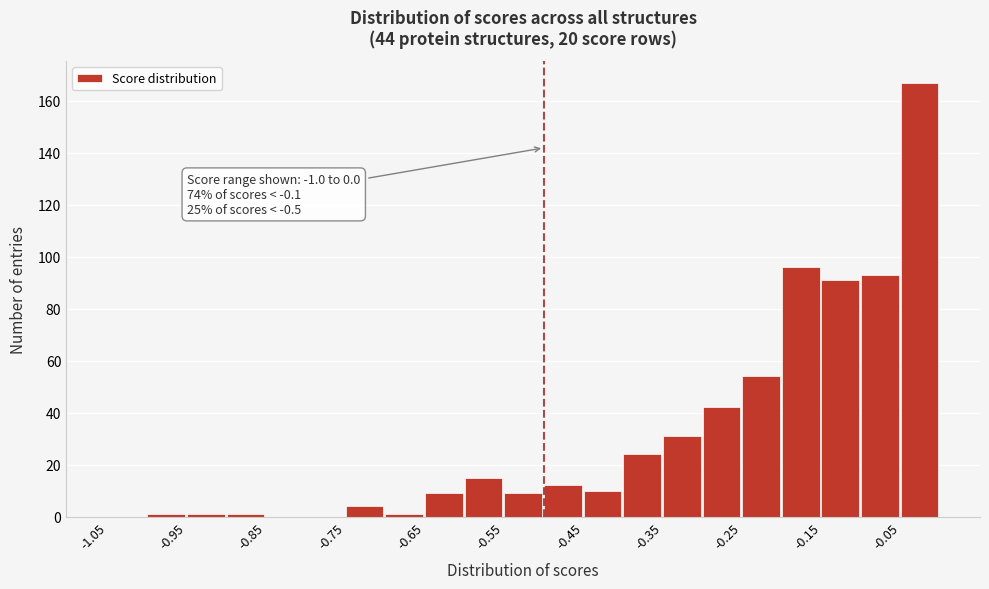

Over which range of the x-axis is the bar tallest?

-0.05 to 0.00